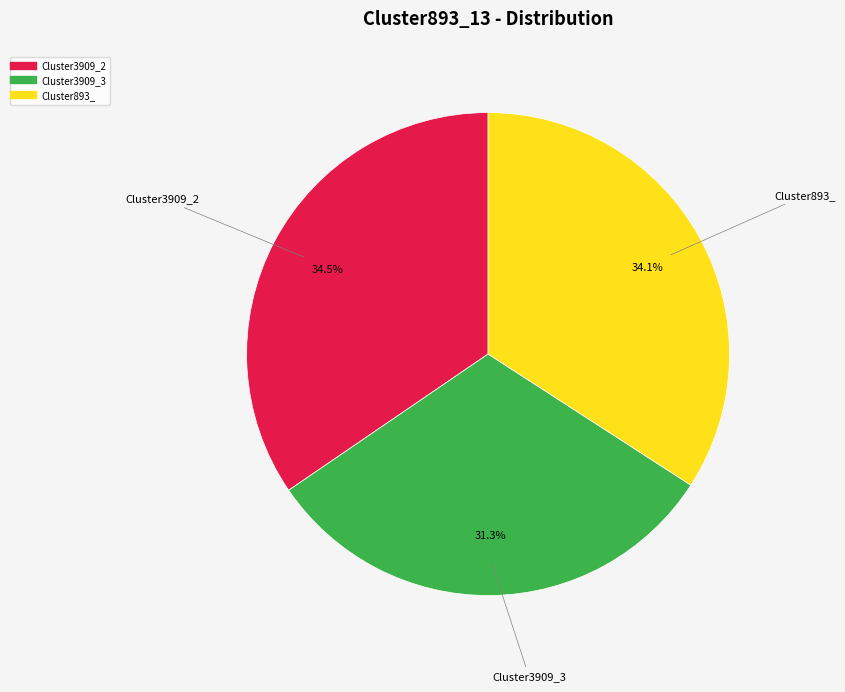

Is there any slice that represents more than half of the pie?

No